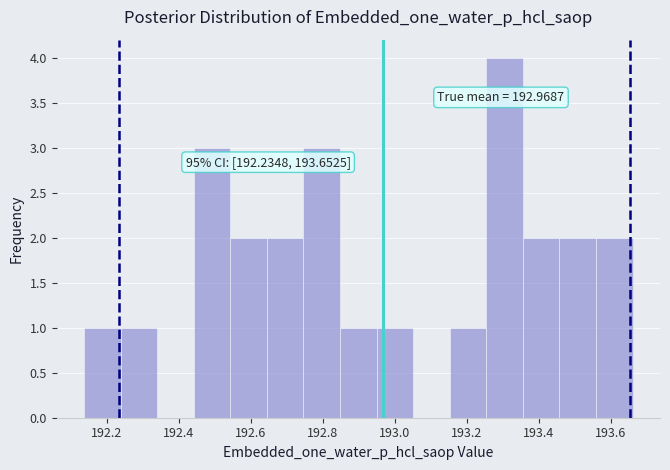

Over which range of the x-axis is the bar tallest?

193.26 to 193.36